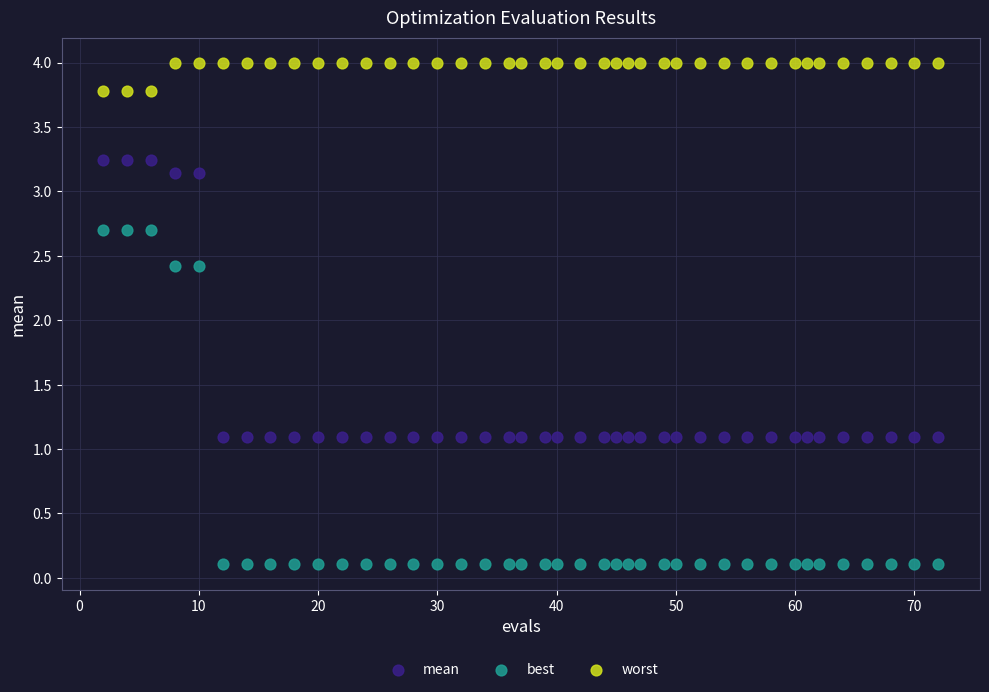

Which series reaches the maximum Y coordinate?

worst